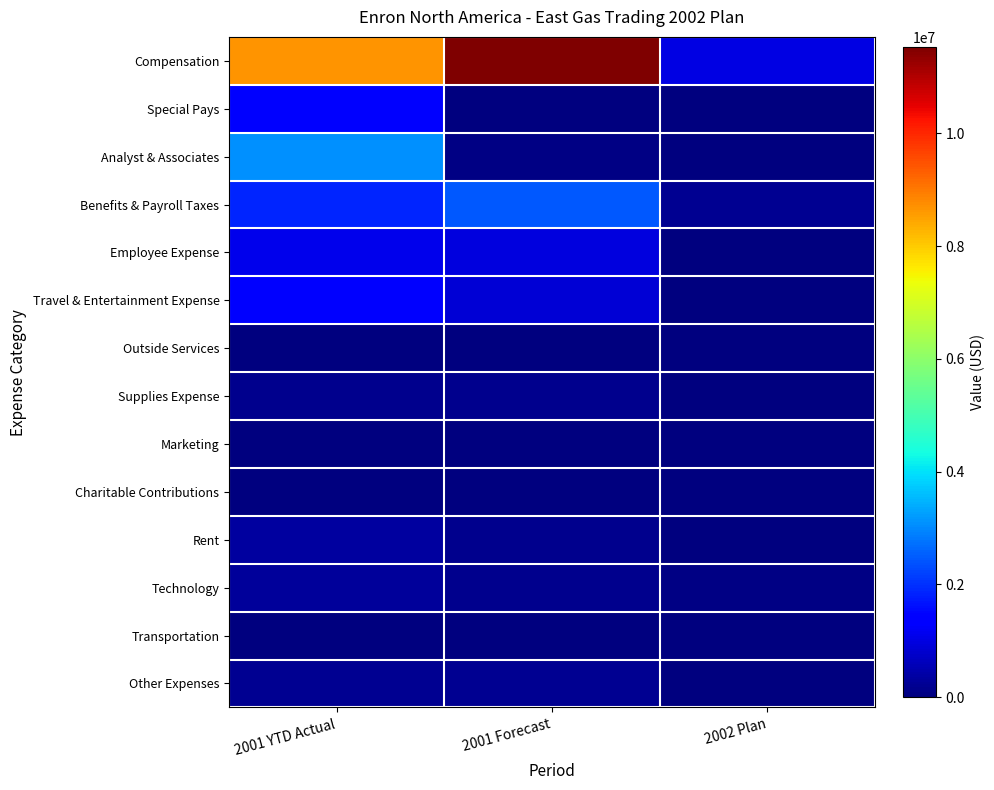

Which series has the largest range (max minus min)?

Compensation